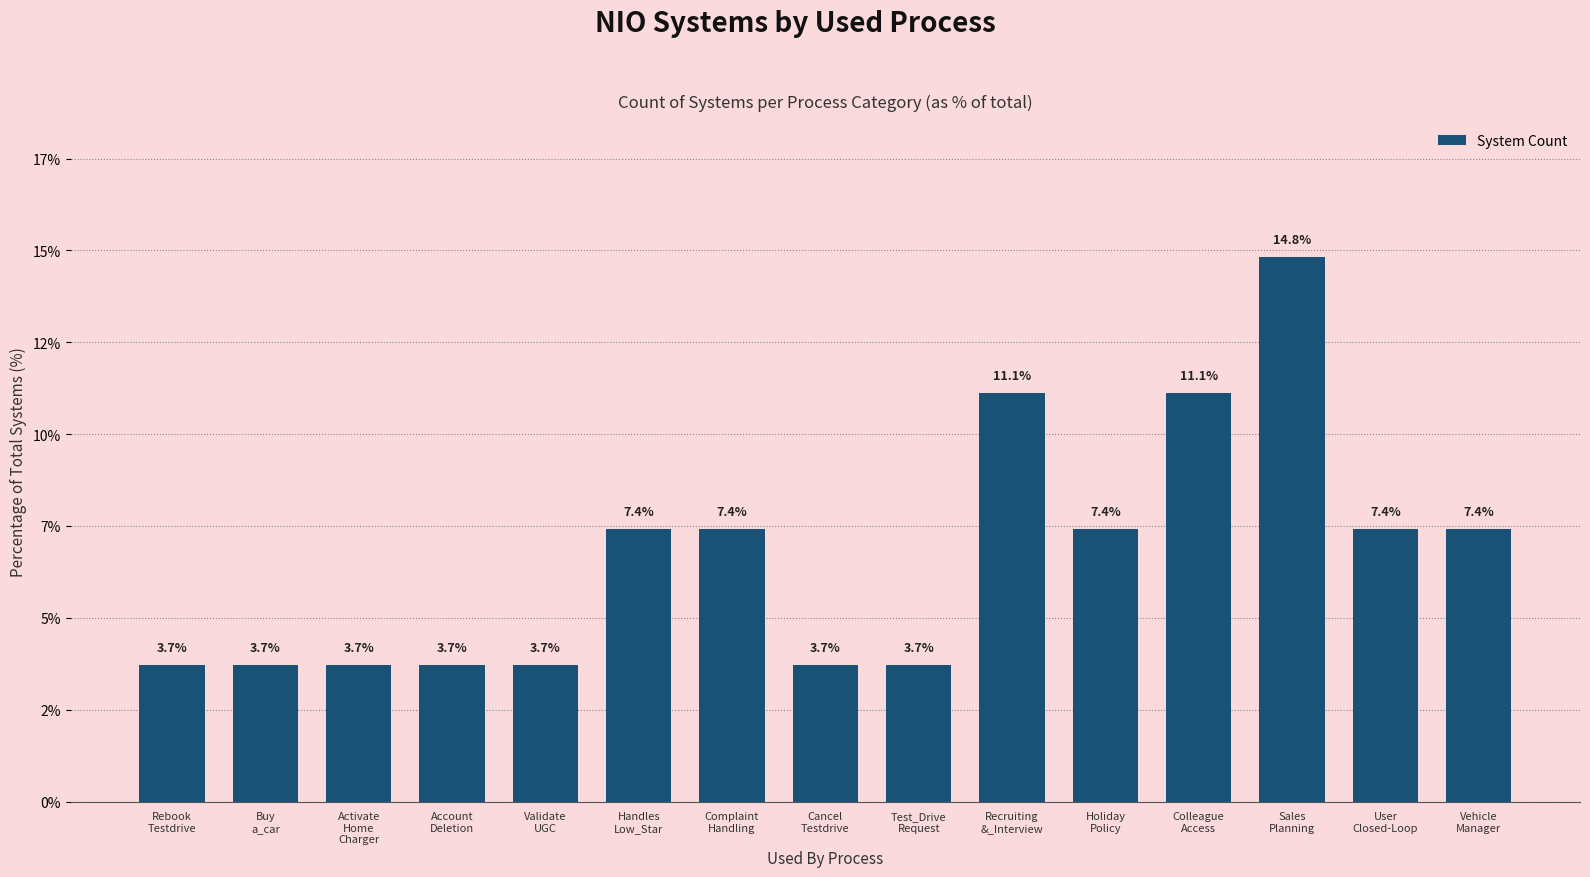

What is the change in value from Handles
Low_Star to Colleague
Access?

+3.7